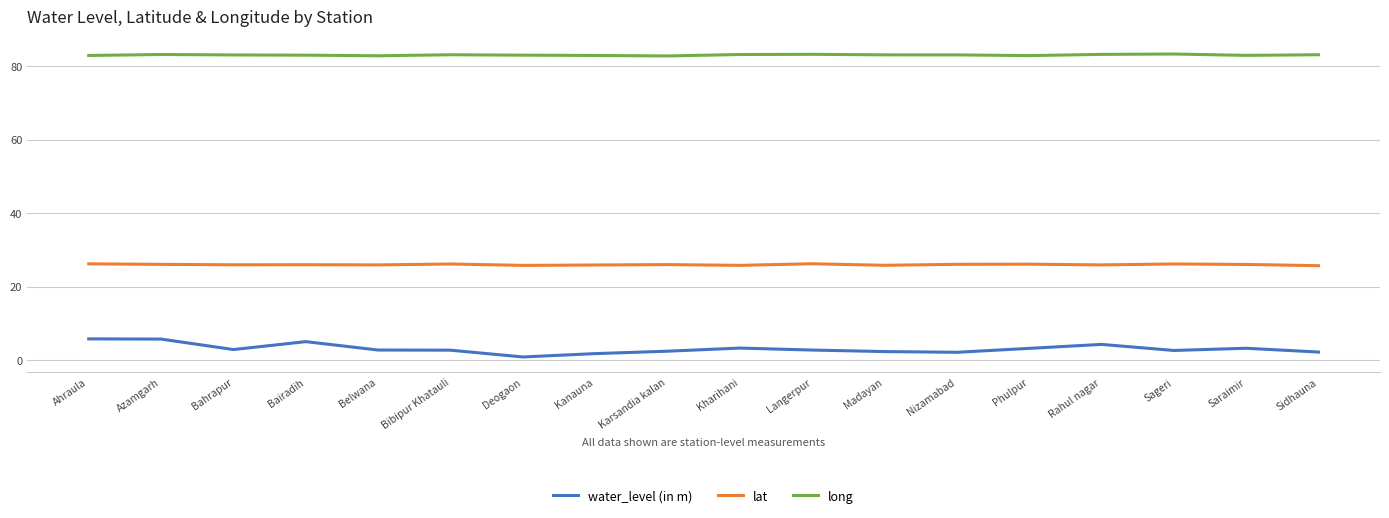

Rank the series by their maximum value, from lowest to highest.

water_level (in m), lat, long